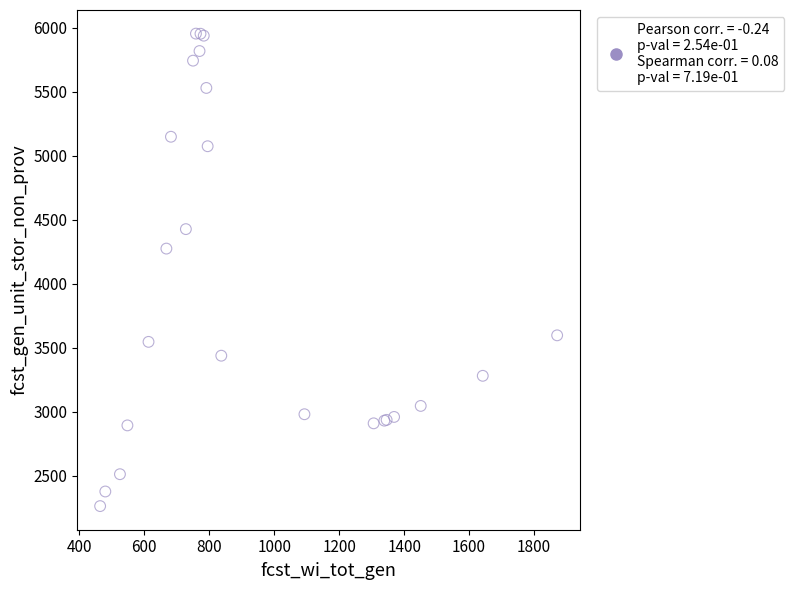

What Y value in the scatter plot is closest to 4109?

4275